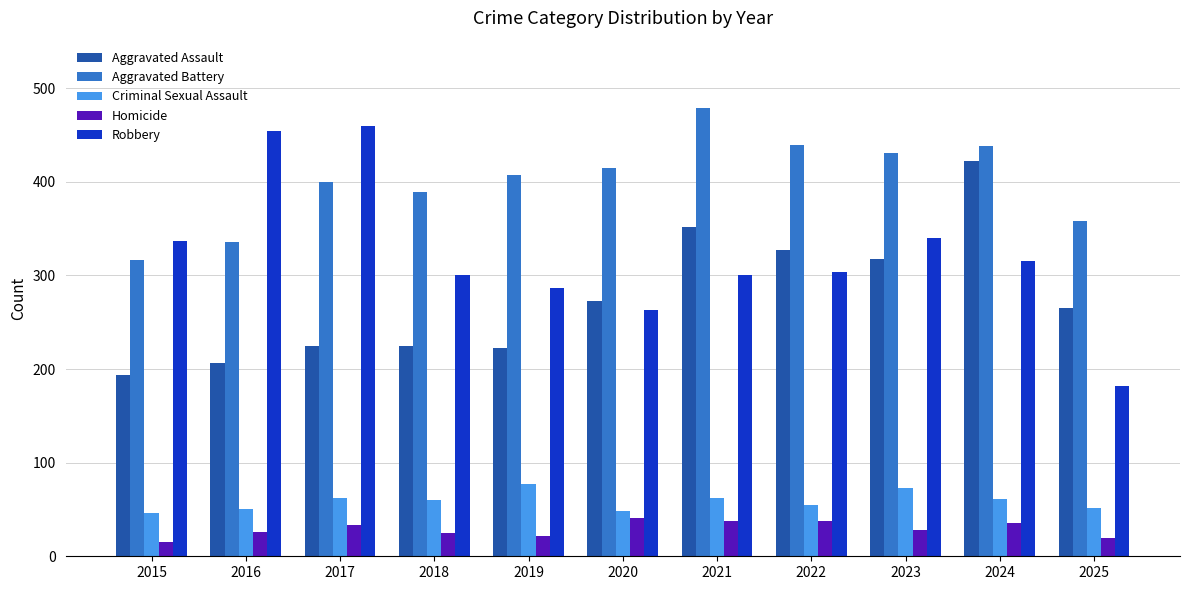

At how many categories does at least one series exceed 401?

8